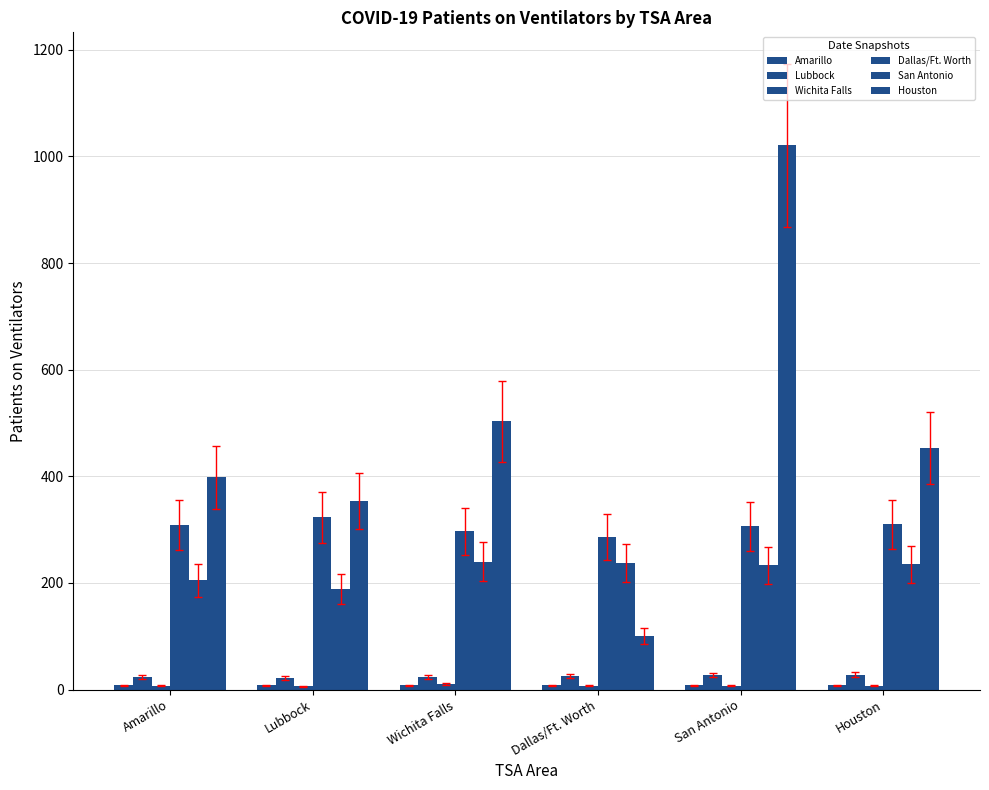

Reading right to left, what are all the values shown in this chart?

Amarillo: Houston=8	San Antonio=8	Dallas/Ft. Worth=8	Wichita Falls=8	Lubbock=8	Amarillo=8
Lubbock: Houston=28	San Antonio=27	Dallas/Ft. Worth=25	Wichita Falls=24	Lubbock=22	Amarillo=23
Wichita Falls: Houston=7	San Antonio=7	Dallas/Ft. Worth=7	Wichita Falls=10	Lubbock=6	Amarillo=7
Dallas/Ft. Worth: Houston=310	San Antonio=306	Dallas/Ft. Worth=286	Wichita Falls=297	Lubbock=323	Amarillo=309
San Antonio: Houston=235	San Antonio=233	Dallas/Ft. Worth=238	Wichita Falls=240	Lubbock=189	Amarillo=205
Houston: Houston=453	San Antonio=1021	Dallas/Ft. Worth=100	Wichita Falls=503	Lubbock=354	Amarillo=398